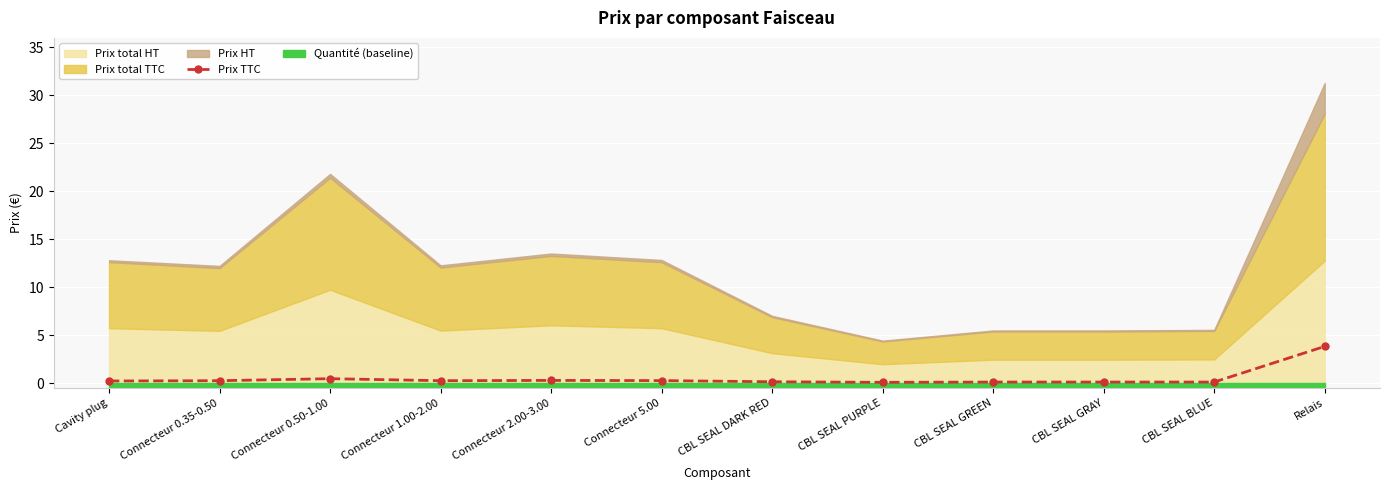

At which category does the data reach its first local peak?

Connecteur 0.50-1.00